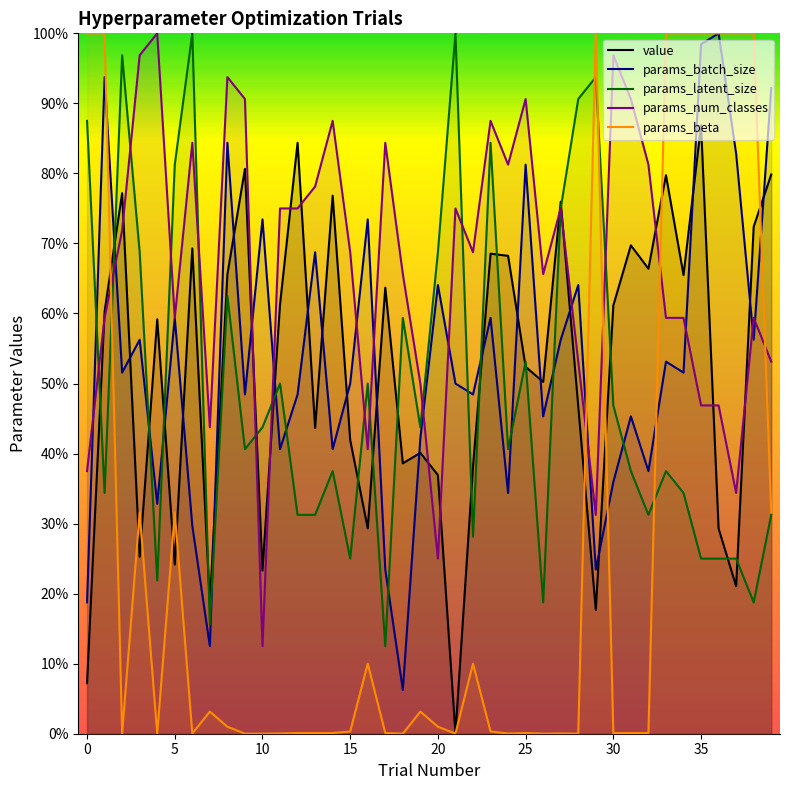

Is this an area chart (filled region under the line)?

No